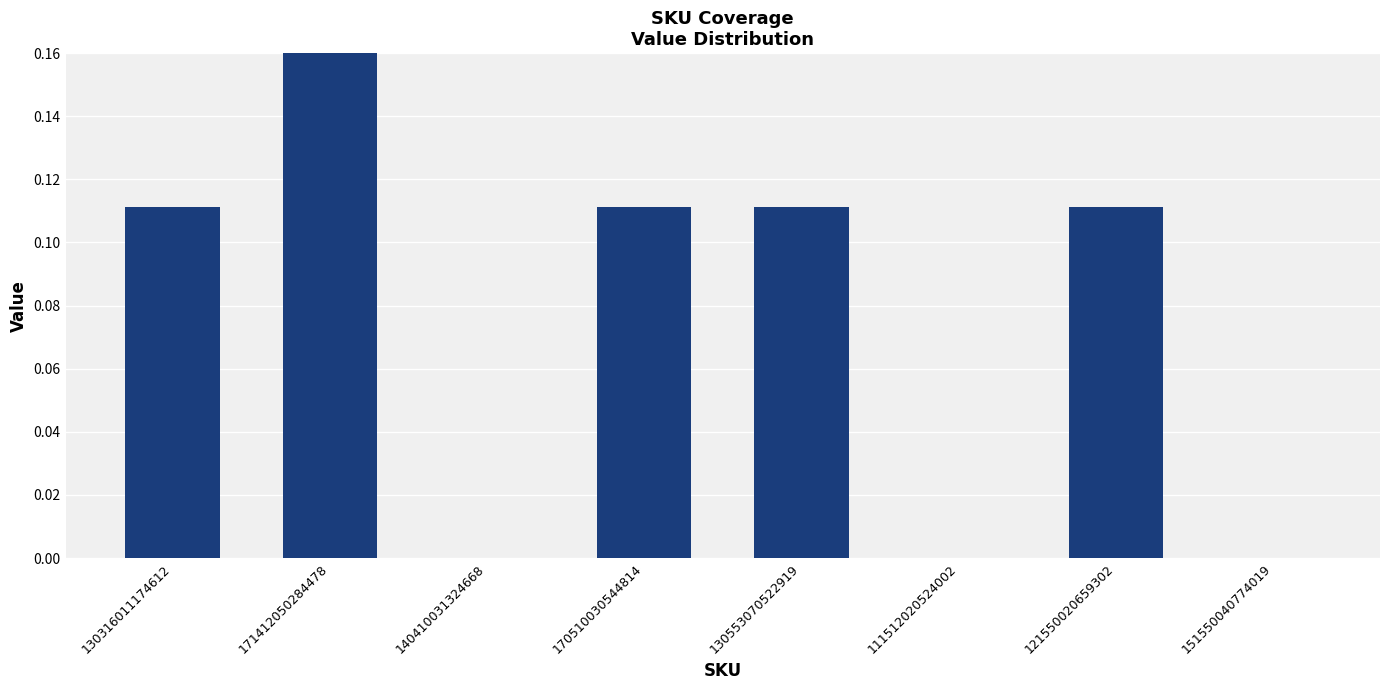

How many bars are there in total?

8